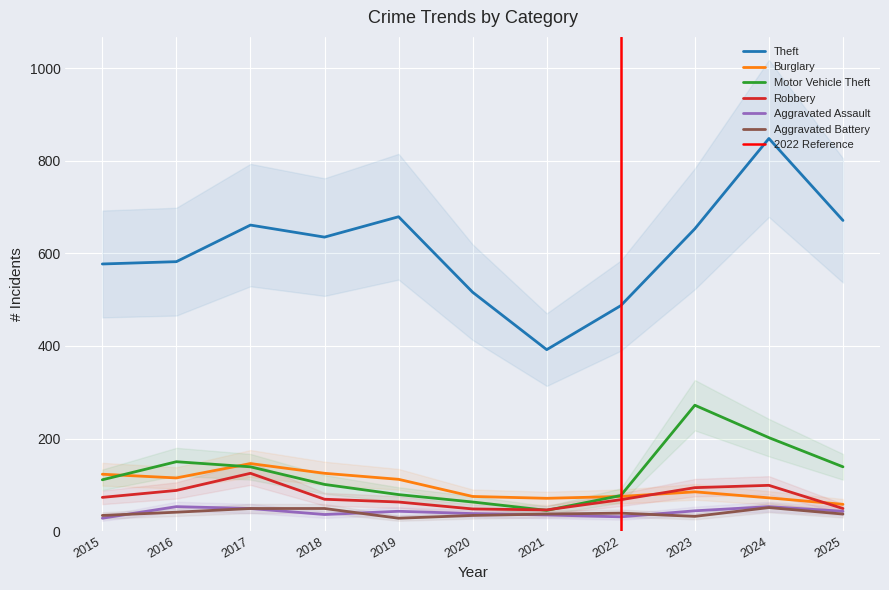

Which series has the widest spread of values?

Theft